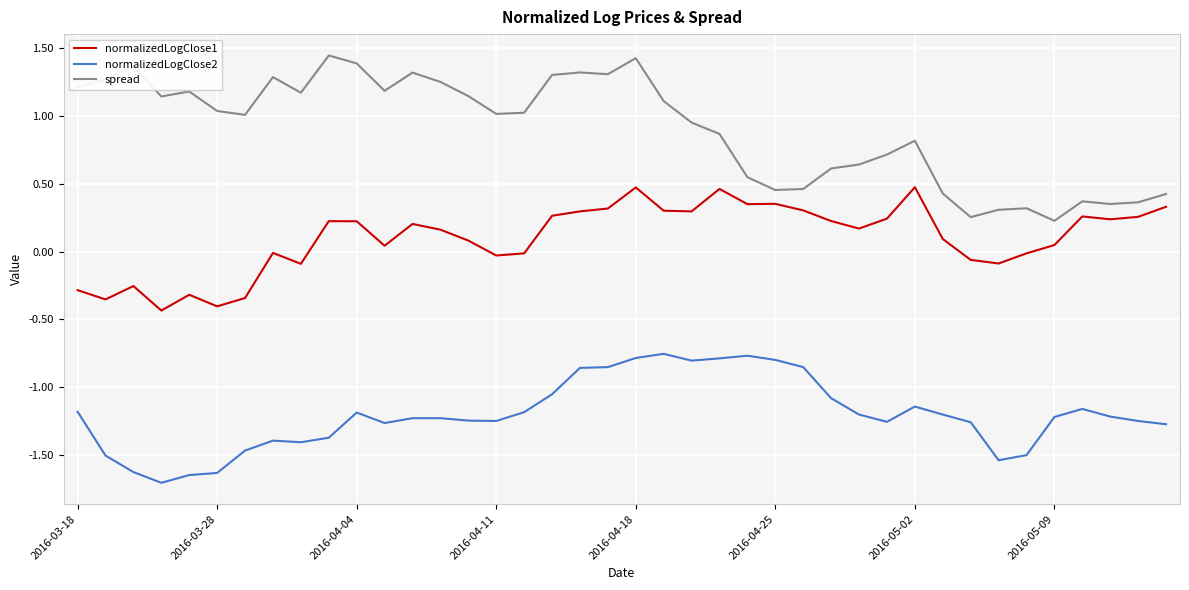

Which series has the largest total across all categories?

spread